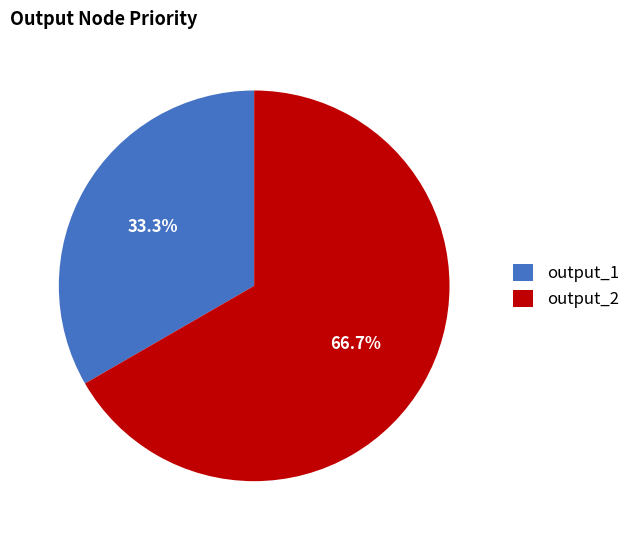

What portion of the pie excludes output_1?

66.7%